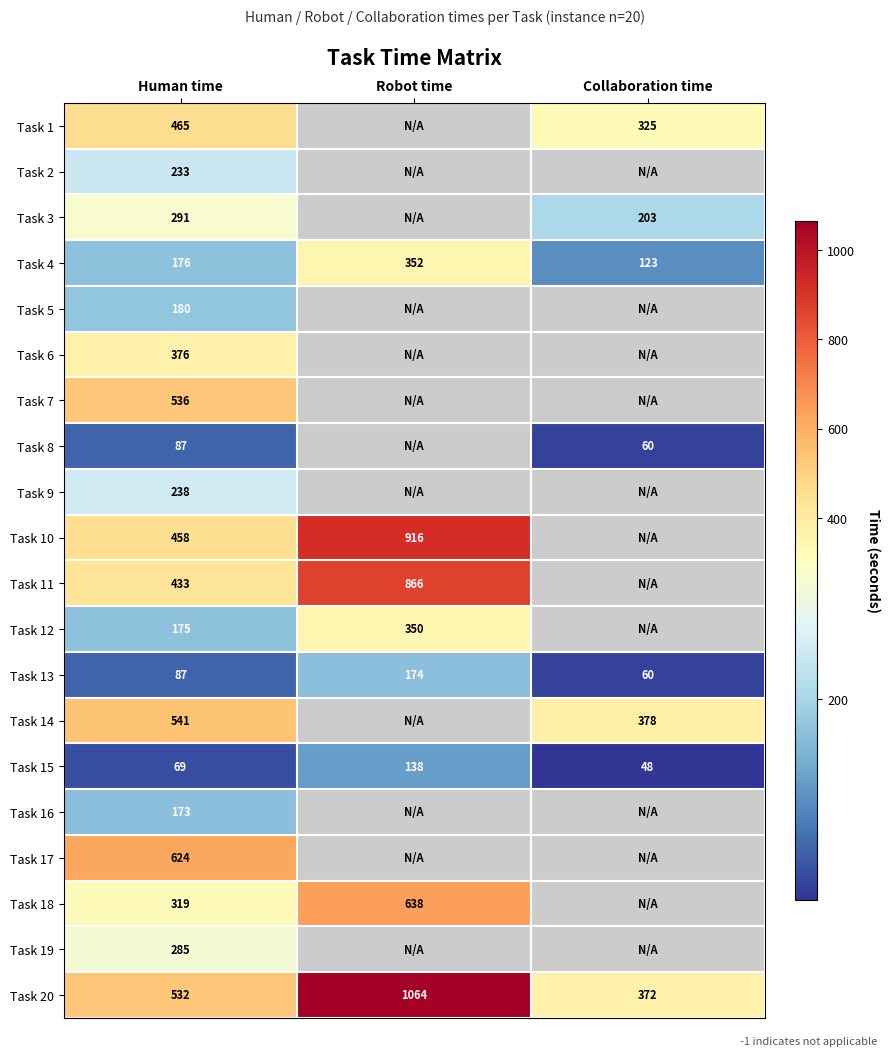

The value of Task 4 at Collaboration time is 123. True or false?

True